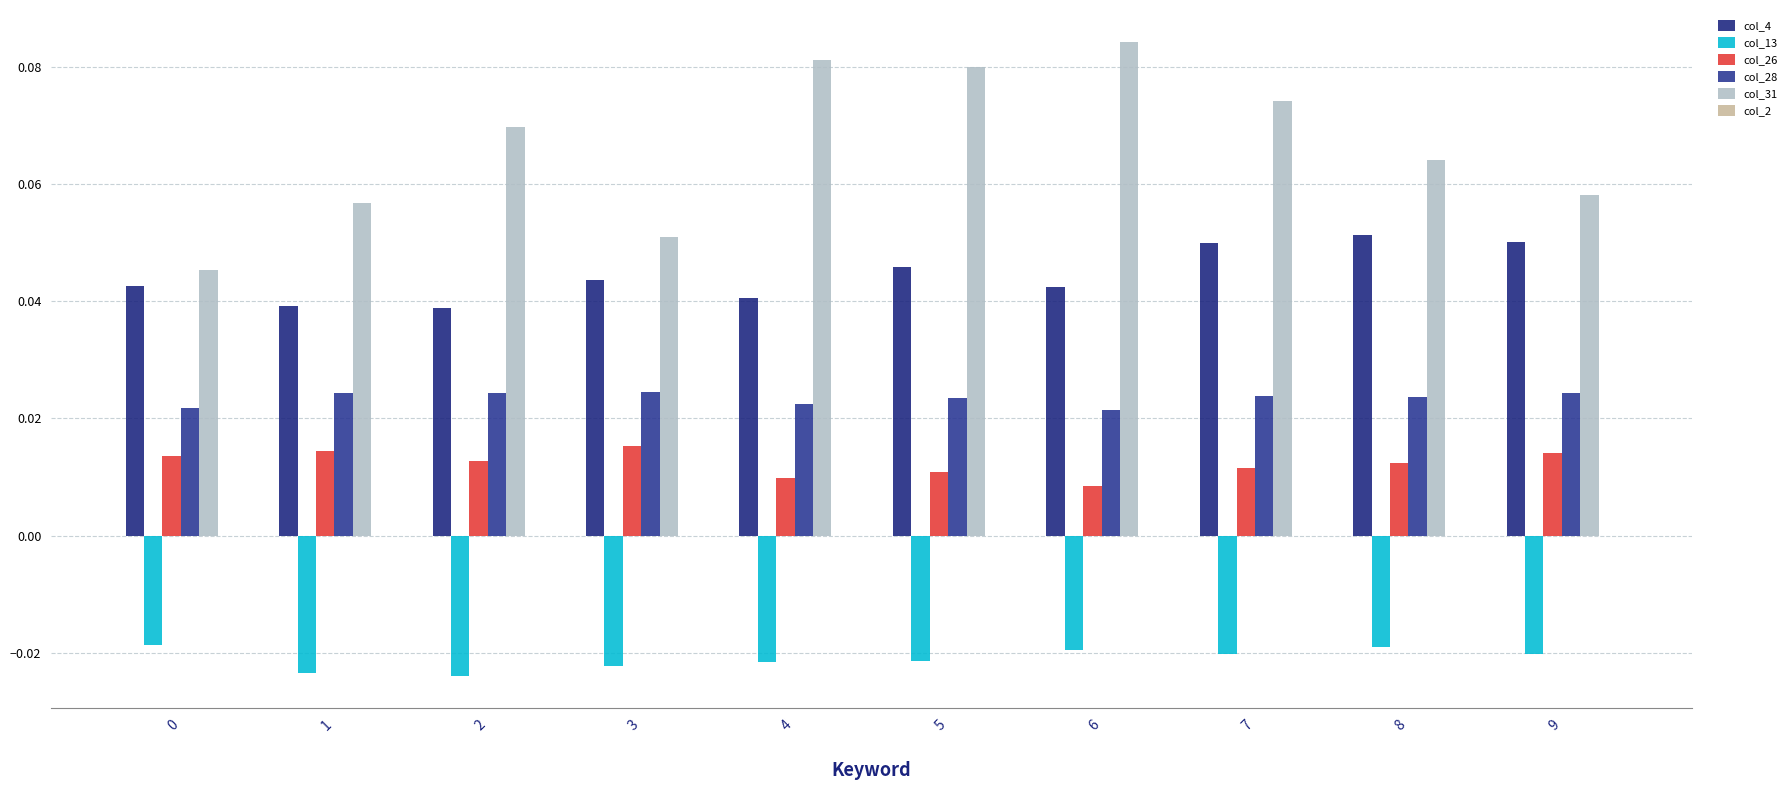

At 8, list the series in order from smallest to largest.

col_13, col_26, col_28, col_4, col_31